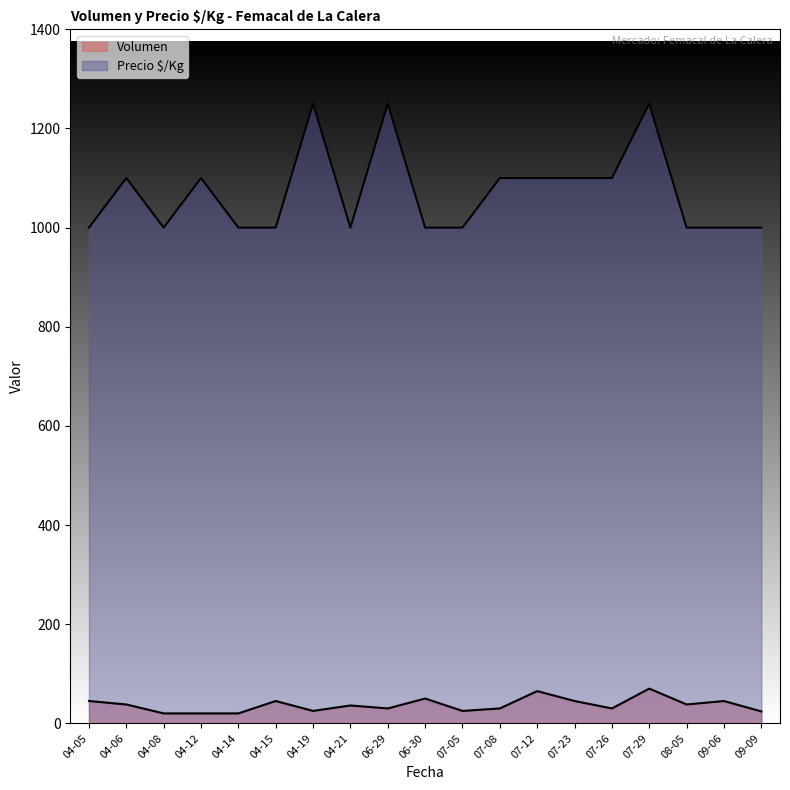

Does the chart display data point markers on the line(s)?

No